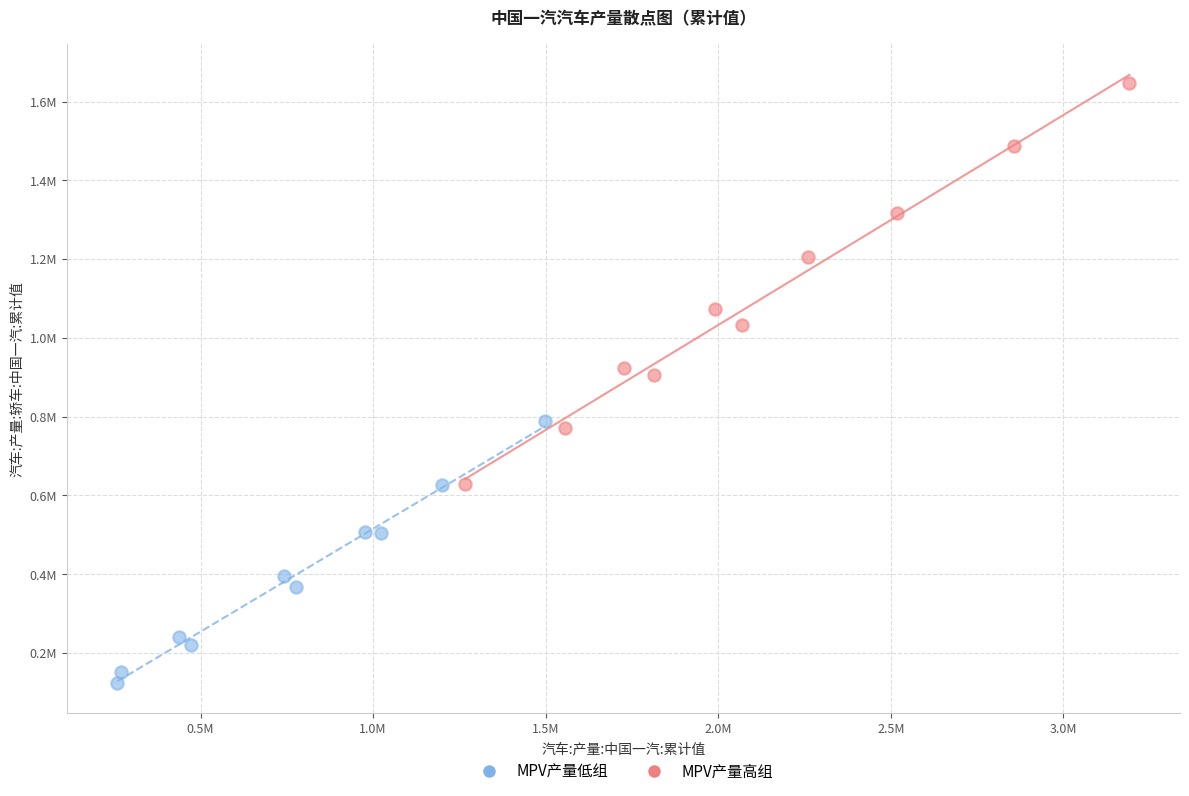

Which series reaches the maximum Y coordinate?

MPV产量高组